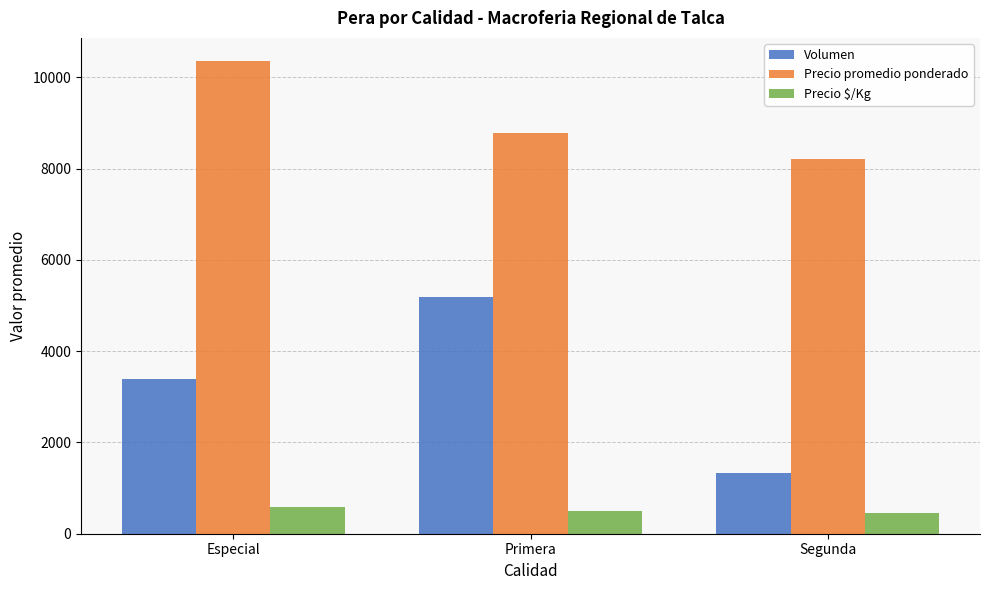

What is the approximate value of Volumen at Especial?

3380